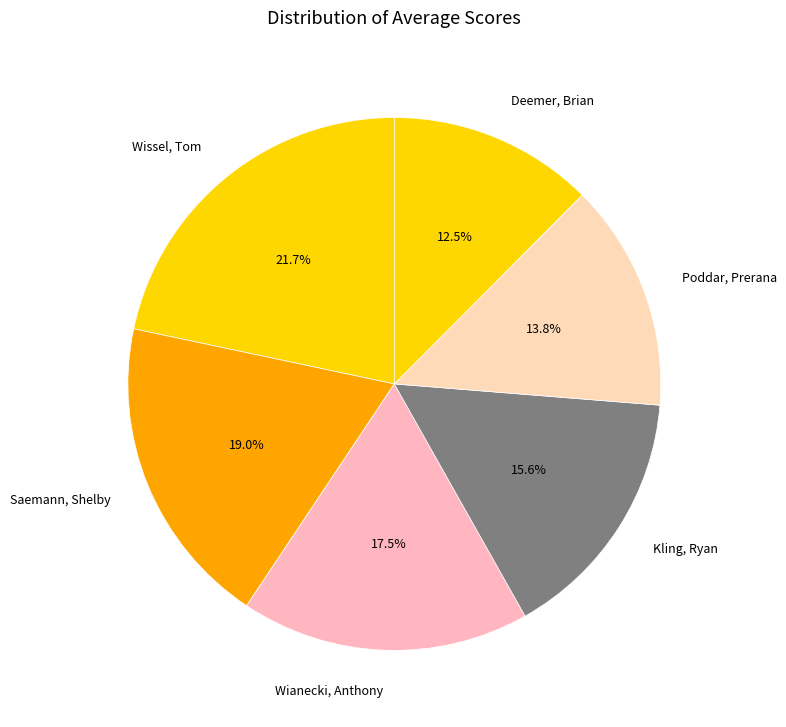

Rank the categories by value from highest to lowest.

Wissel, Tom, Saemann, Shelby, Wianecki, Anthony, Kling, Ryan, Poddar, Prerana, Deemer, Brian